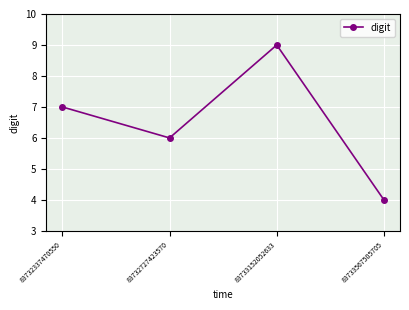

What is the maximum value shown in the chart?

9